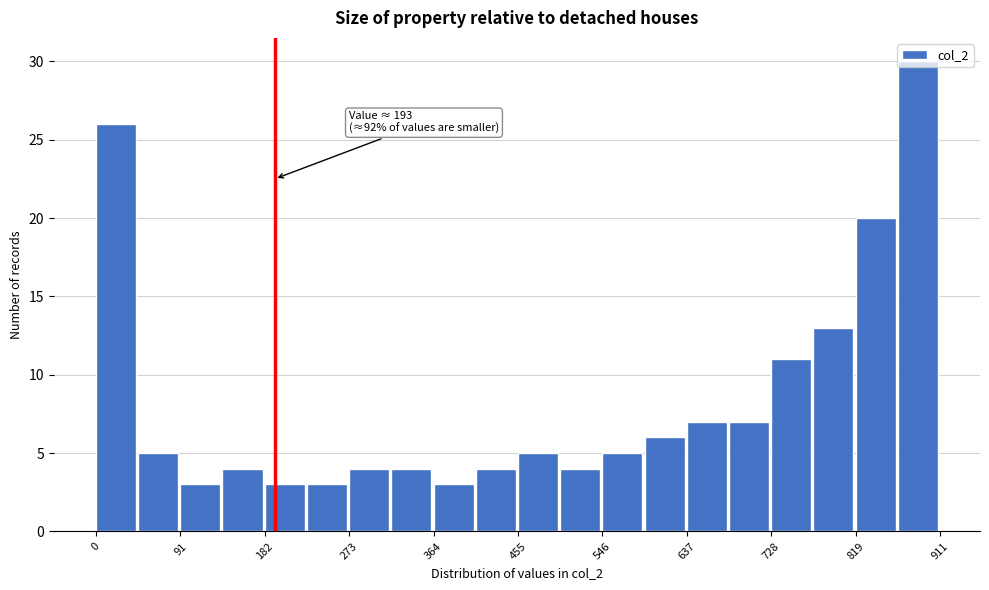

Which range on the x-axis has the tallest bar?

870 to 910